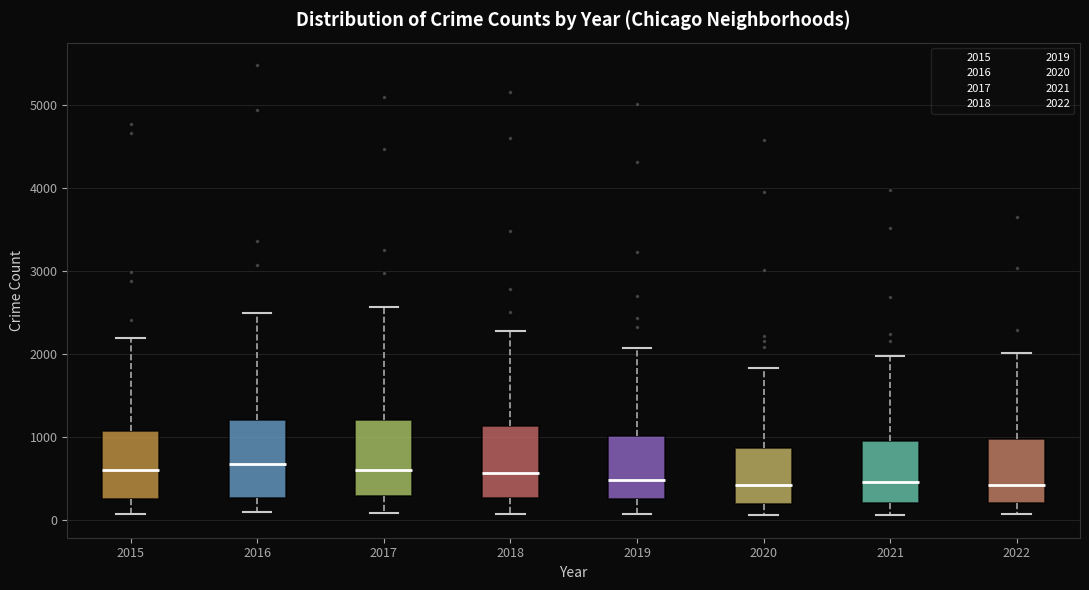

Reading left to right, transcribe this box plot: for each box, give where its median line is, the range the box spans, and where its two whiskers end, as read against the y-axis. The values are not printed on the chart, so give them approximately, as read against the axis.

2015: median 600, box 300 to 1100, whiskers 100 to 2200
2016: median 700, box 300 to 1200, whiskers 100 to 2500
2017: median 600, box 300 to 1200, whiskers 100 to 2600
2018: median 600, box 300 to 1100, whiskers 100 to 2300
2019: median 500, box 300 to 1000, whiskers 100 to 2100
2020: median 400, box 200 to 900, whiskers 100 to 1800
2021: median 500, box 200 to 1000, whiskers 100 to 2000
2022: median 400, box 200 to 1000, whiskers 100 to 2000